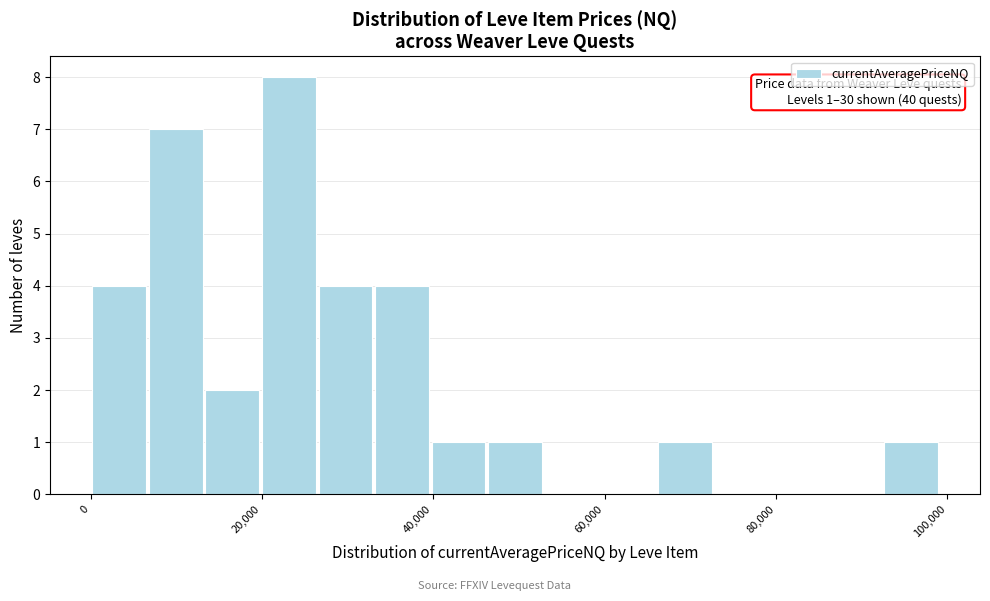

Around what value on the x-axis is the tallest bar? Give the approximate position of its centre, as read against the axis.

24000